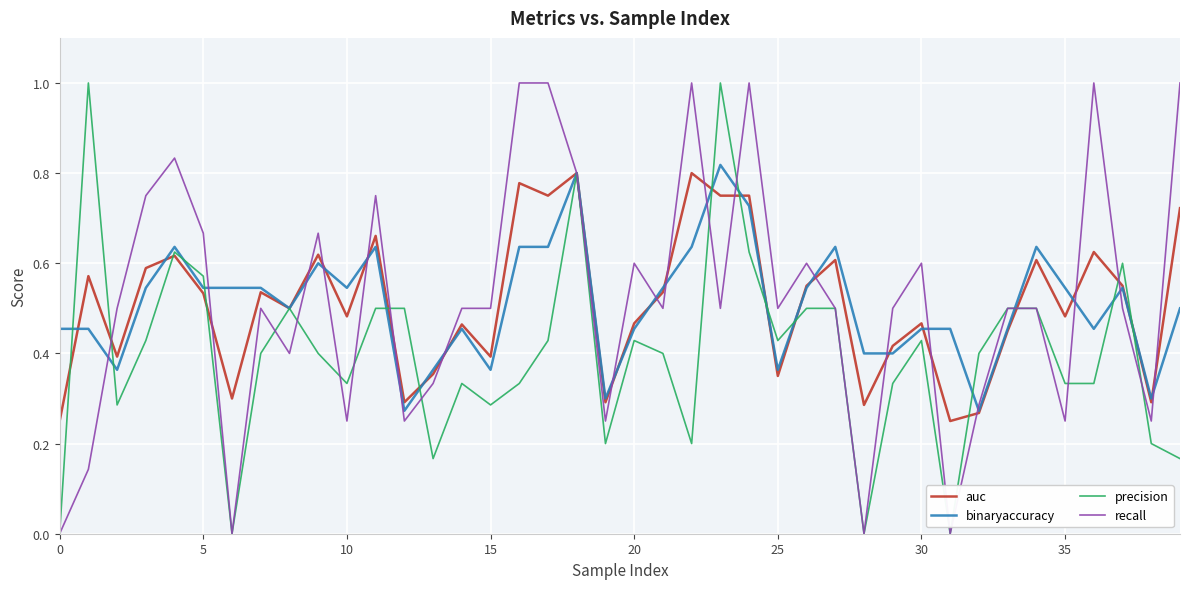

What is the maximum value shown in the chart?

1.0